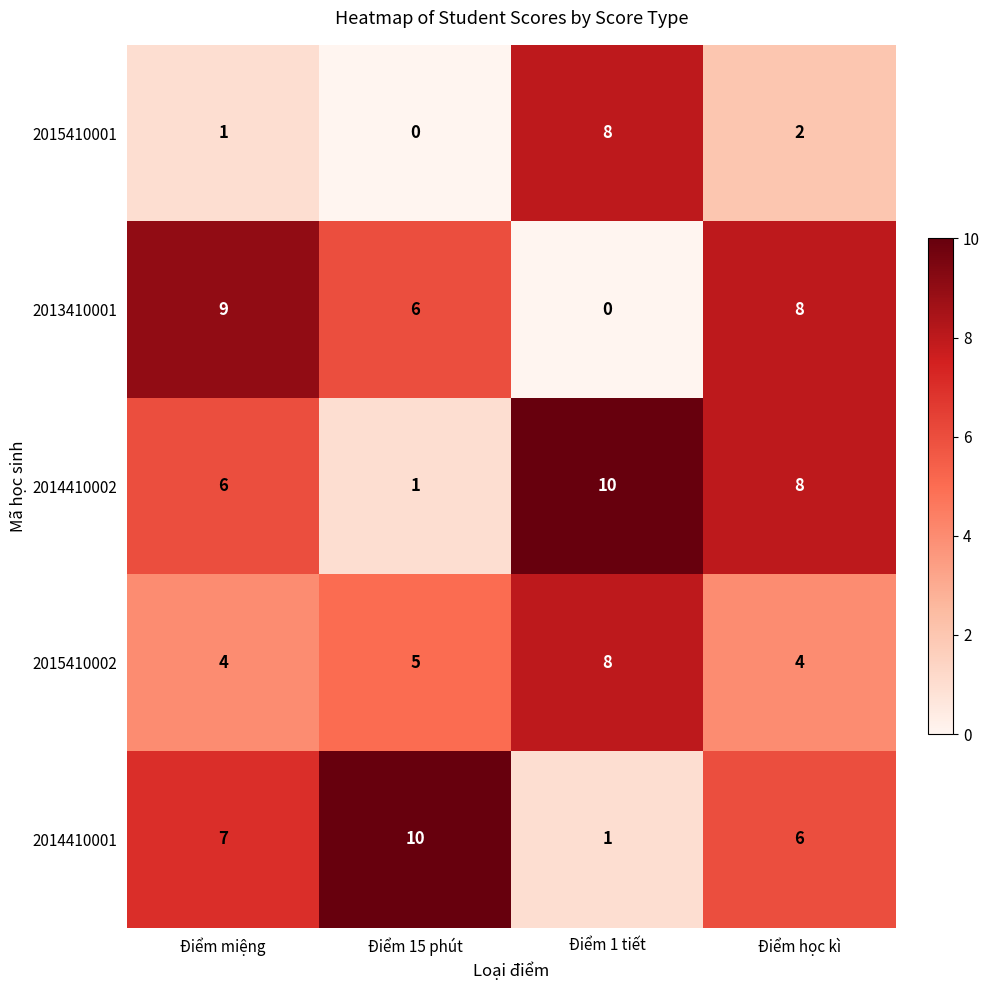

Rank the series at Điểm miệng from lowest to highest value.

2015410001, 2015410002, 2014410002, 2014410001, 2013410001